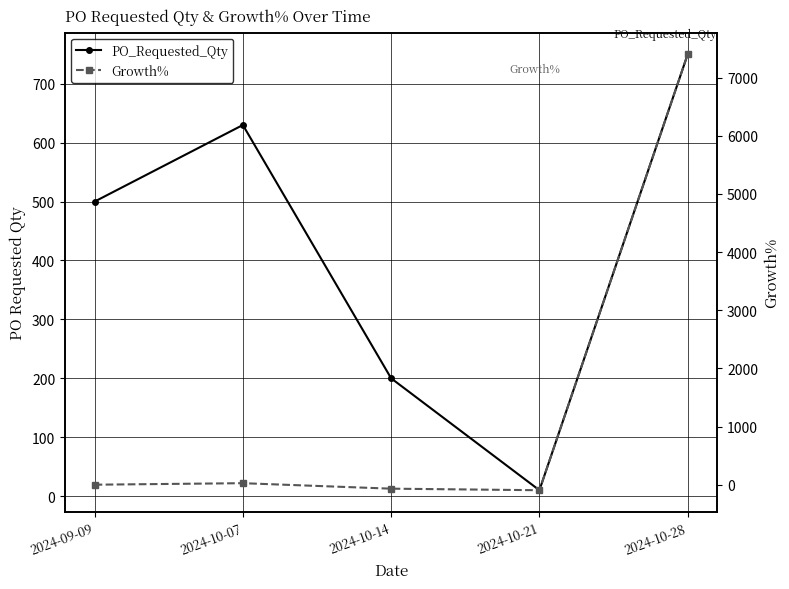

True or false: Growth% and PO_Requested_Qty intersect in this chart.

True